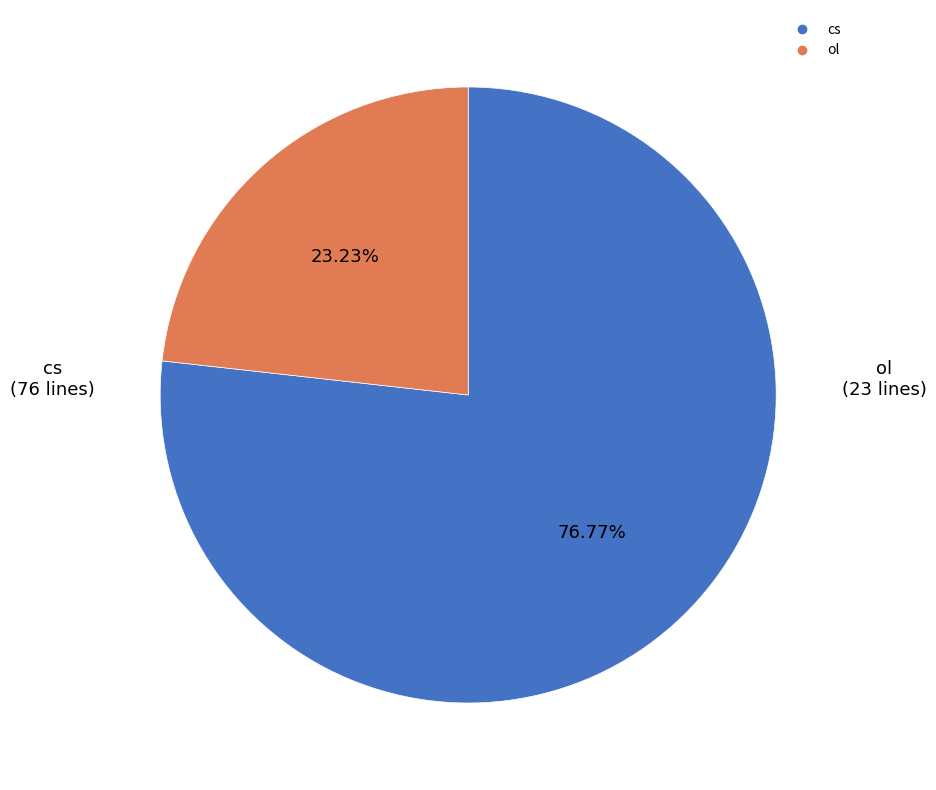

To the nearest percent, what is the combined percentage of cs and ol?

100%